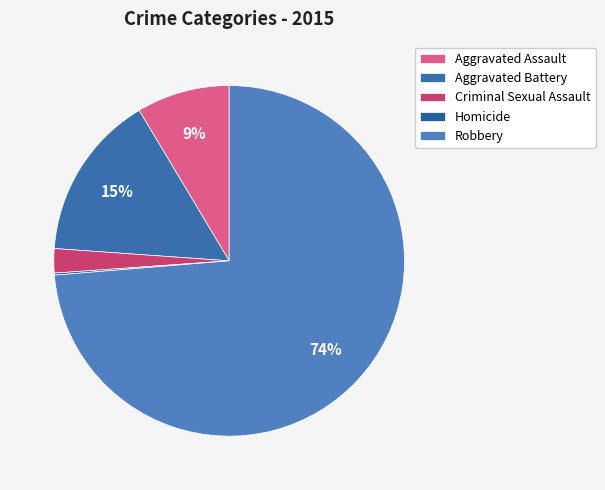

What is the change in value from Criminal Sexual Assault to Robbery?

+383